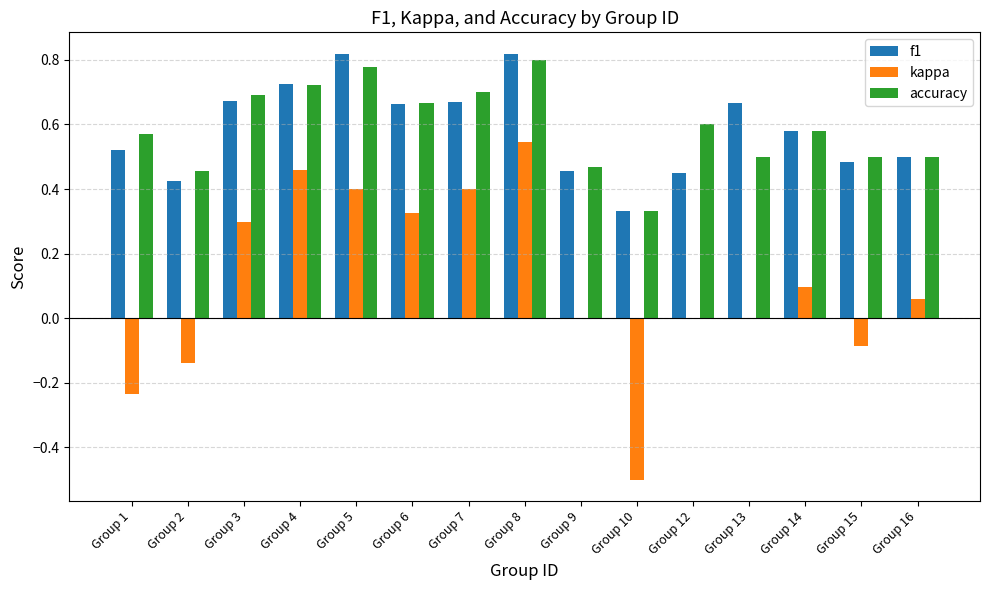

At which label does kappa reach its peak?

Group 8